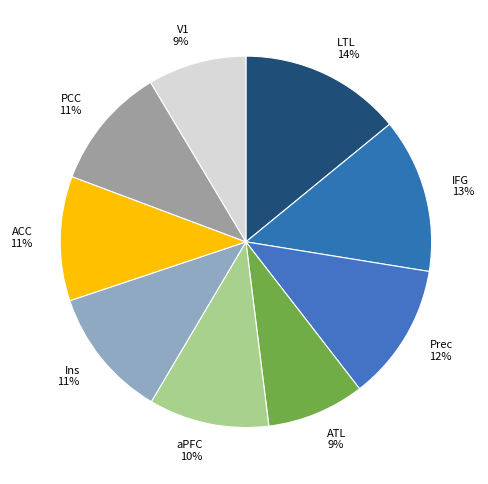

Is the sum of IFG 13% and LTL 14% greater than half?

No